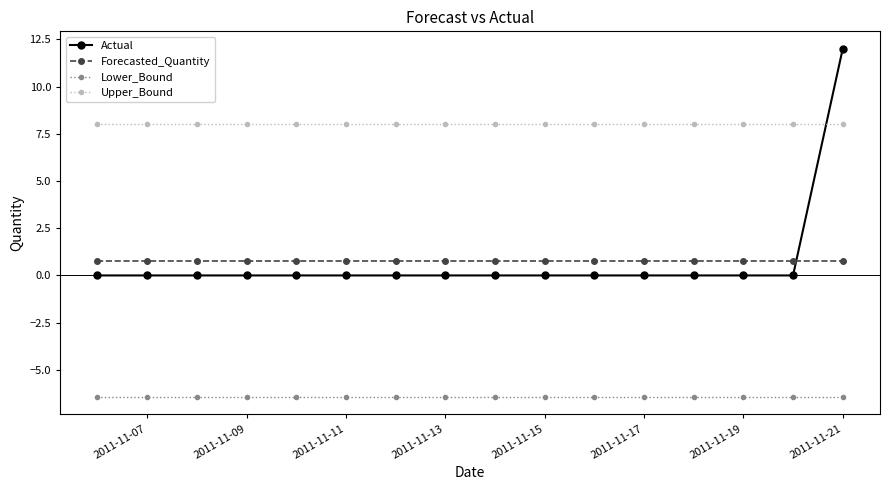

What is the highest value of the Upper_Bound series?

8.0